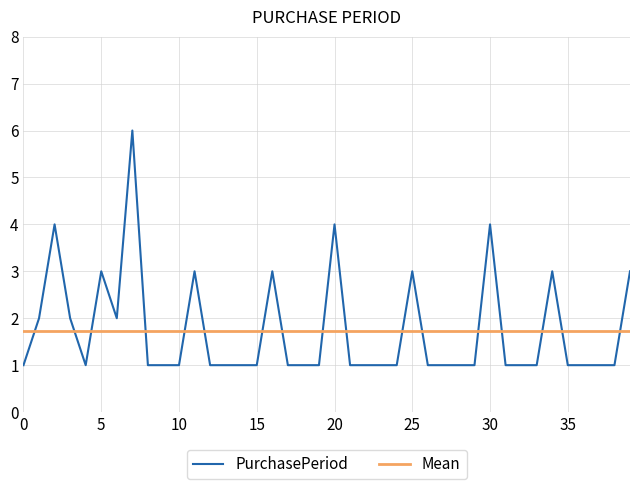

The PurchasePeriod series shows 4 at 30. True or false?

True